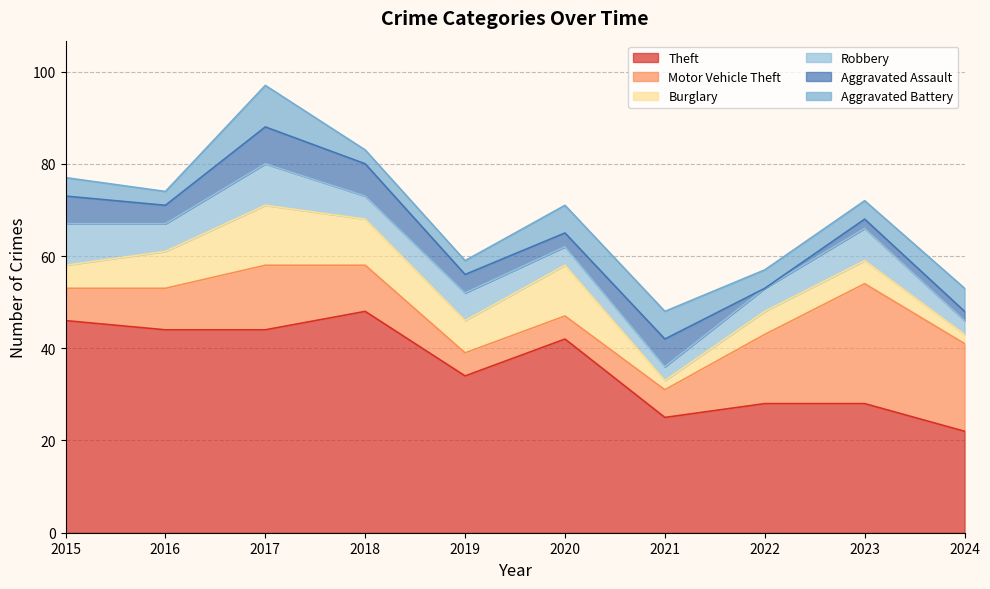

What is the minimum value for Robbery?

3